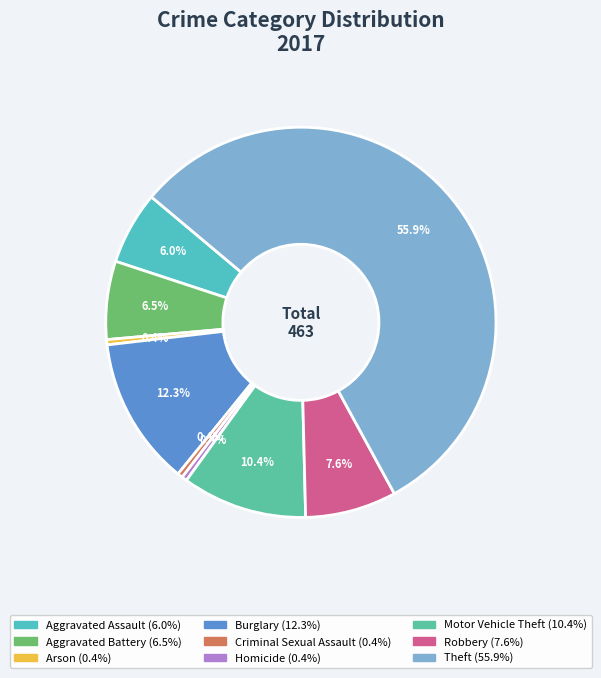

What is the change in value from Aggravated Battery to Burglary?

+27